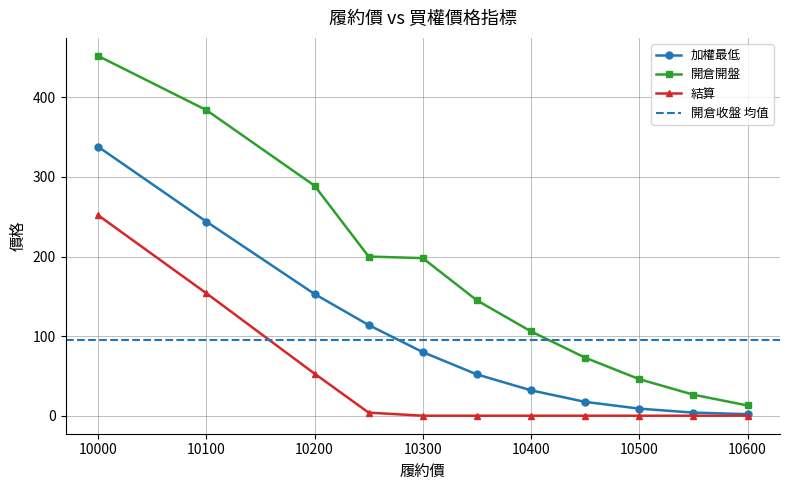

The value of 開倉收盤 at 0.1 is 1.4. True or false?

False